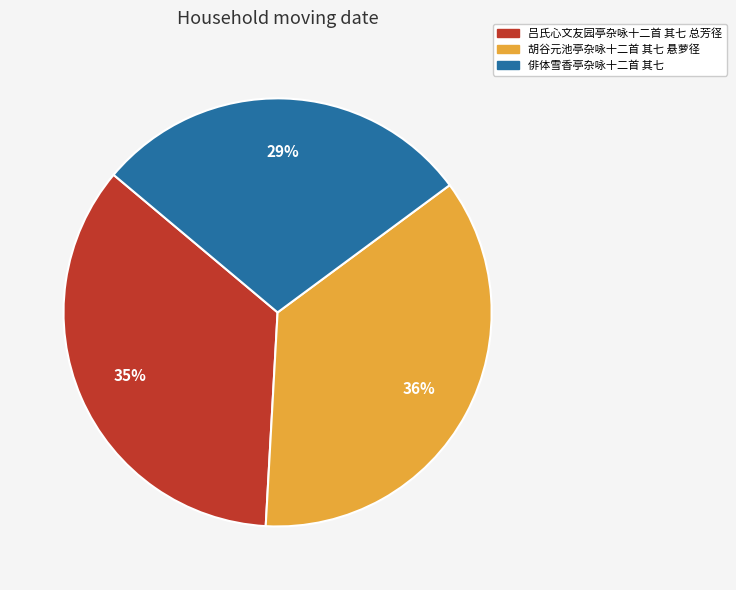

How many slices are in this pie chart?

3